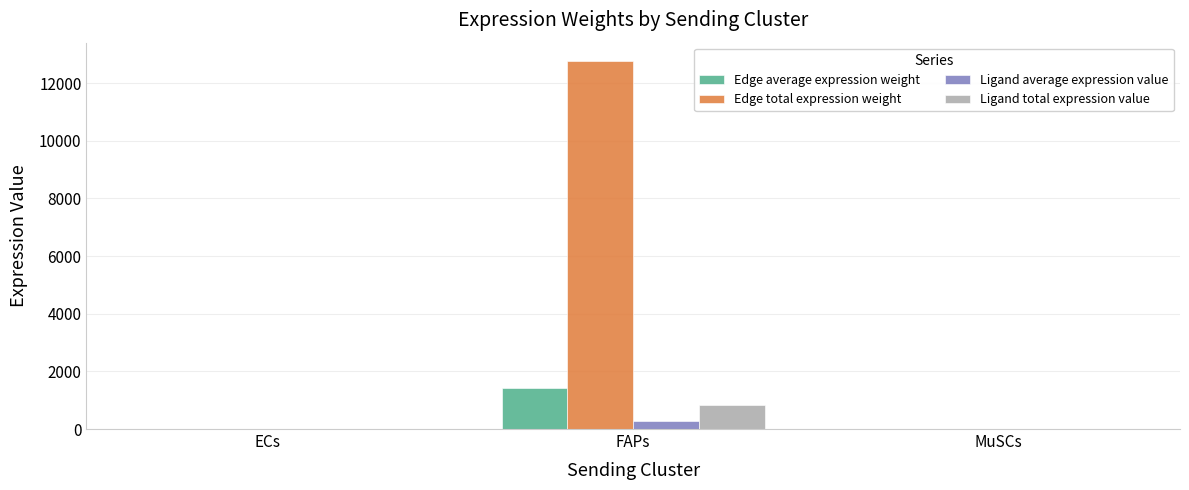

At which category is the sum across all series the highest?

FAPs